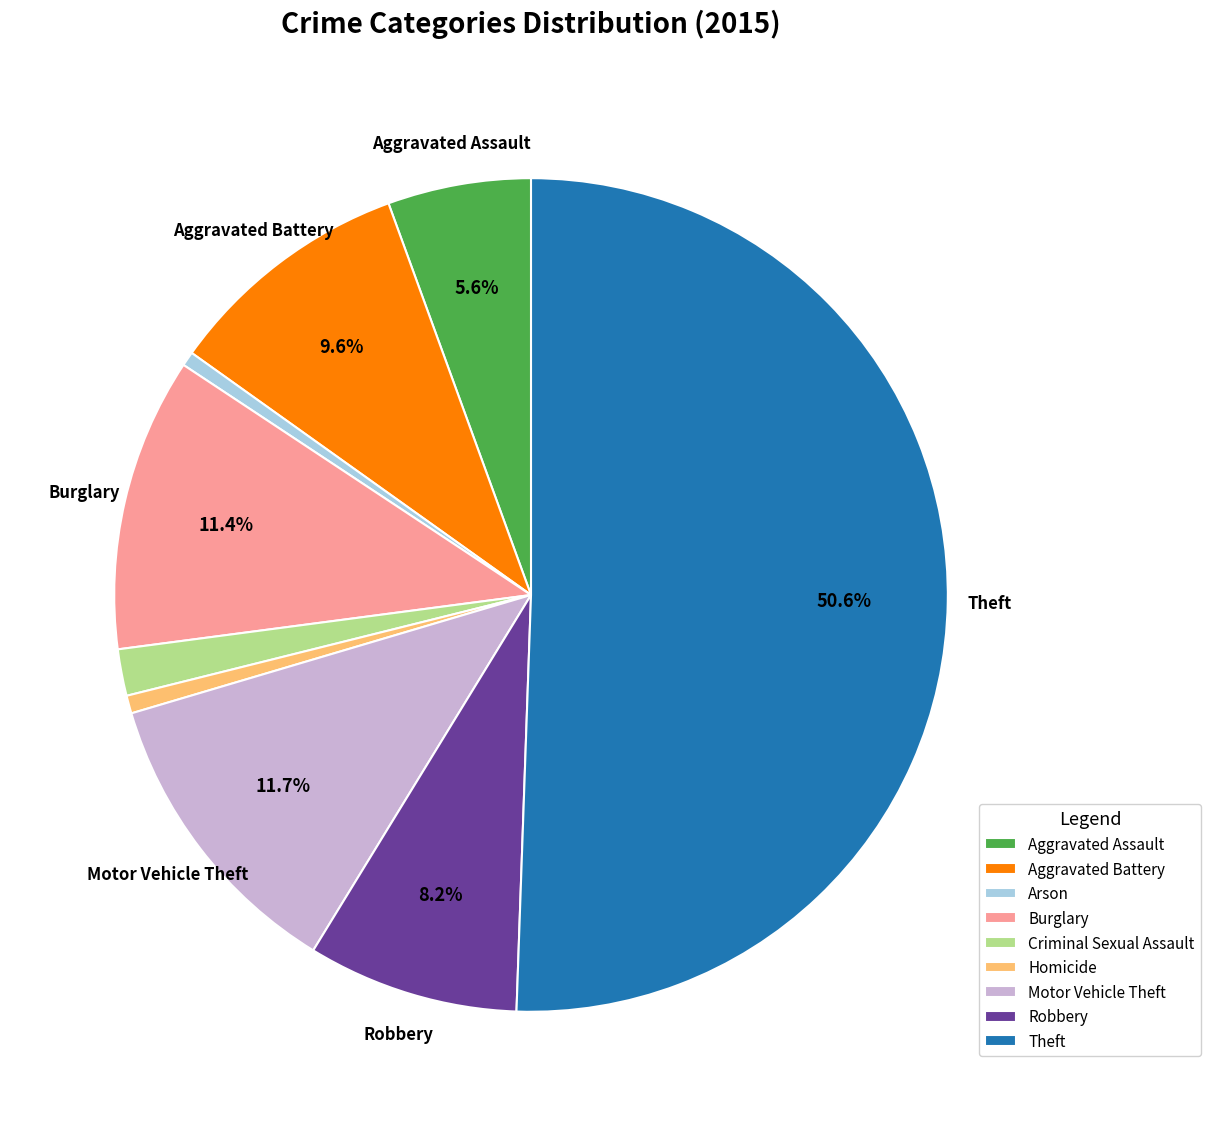

What is the ratio of the value at Robbery to the value at Theft?

0.2